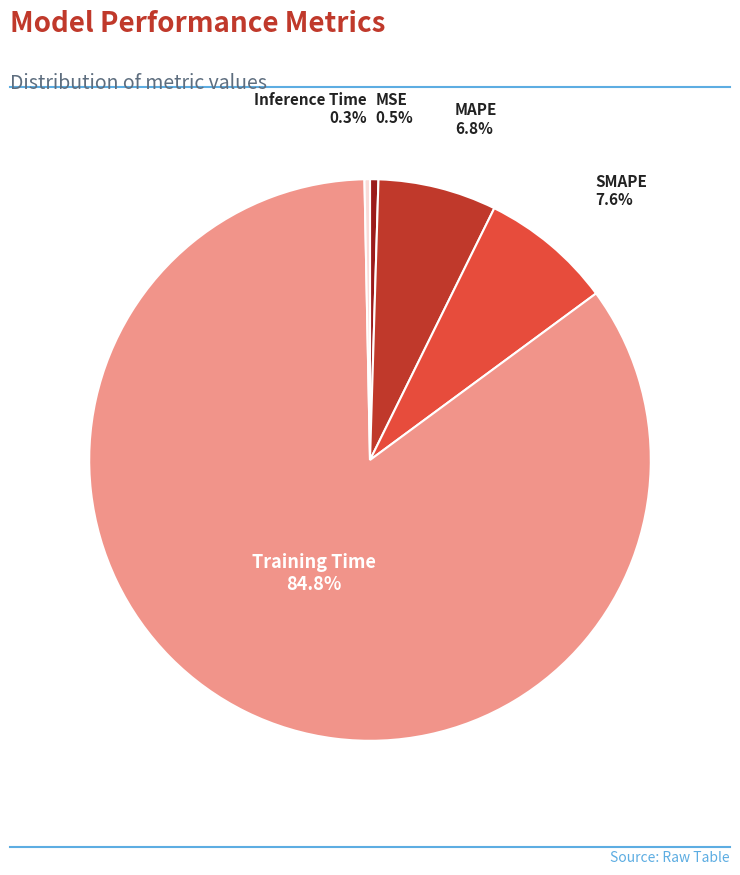

Is there any slice that represents more than half of the pie?

Yes